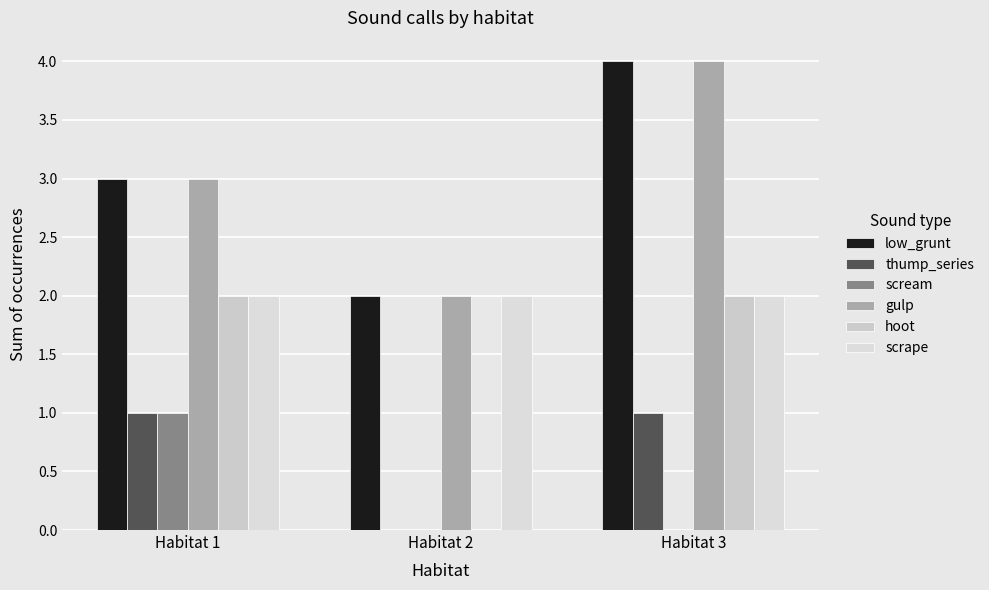

What is the sum of all scream values?

1